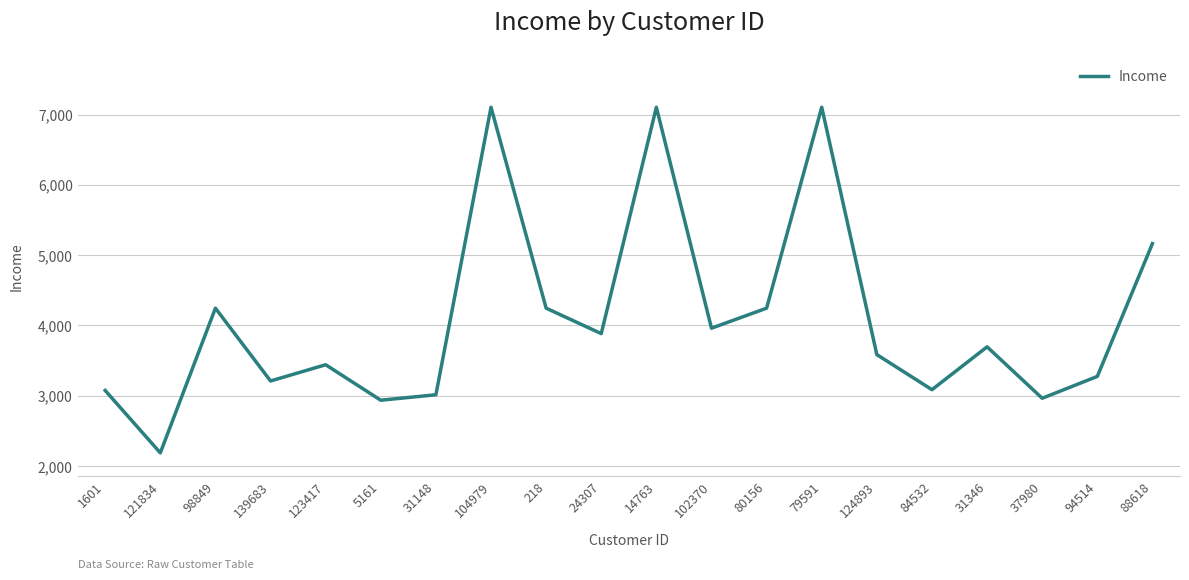

What is the ratio of the value at 139683 to the value at 31148?

1.1